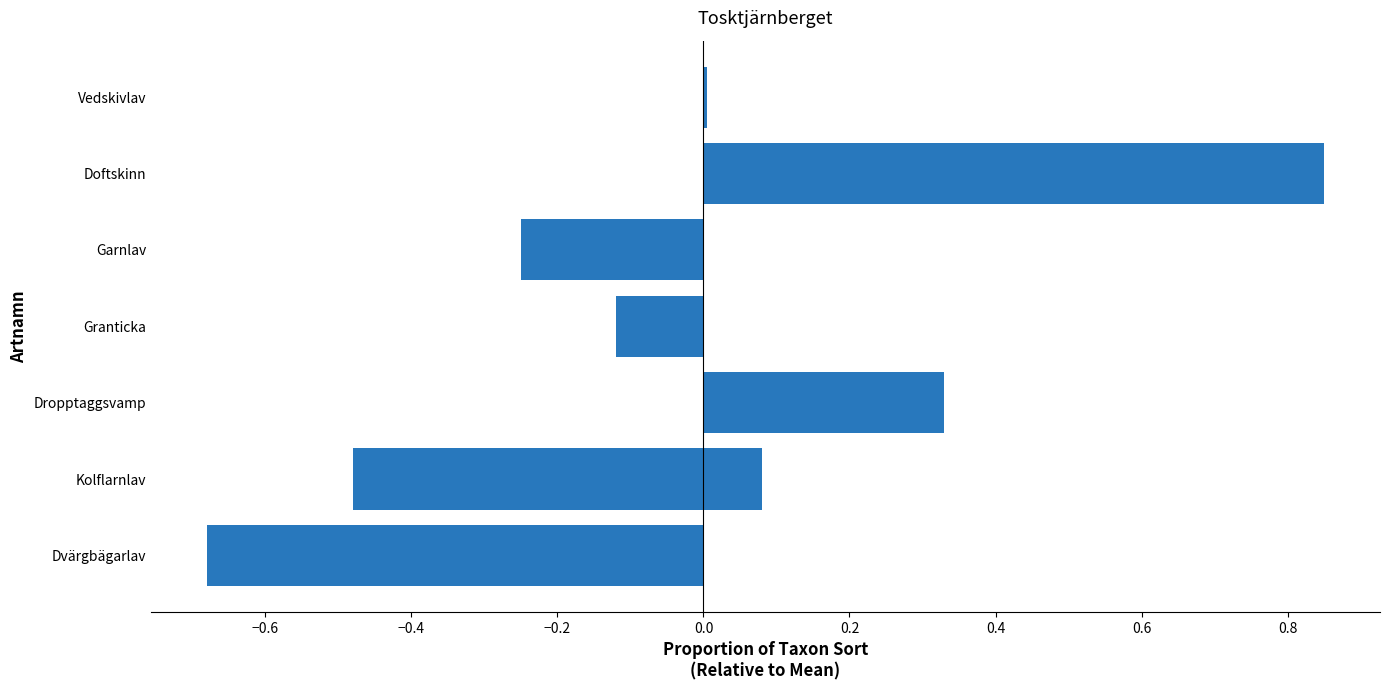

The chart shows a value of -0.1 at Granticka. True or false?

True